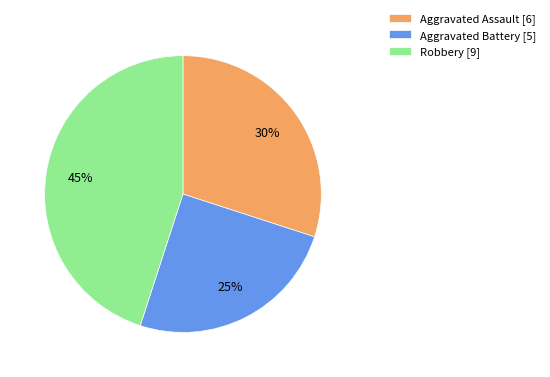

What percentage is the Robbery slice, to the nearest percent?

45%